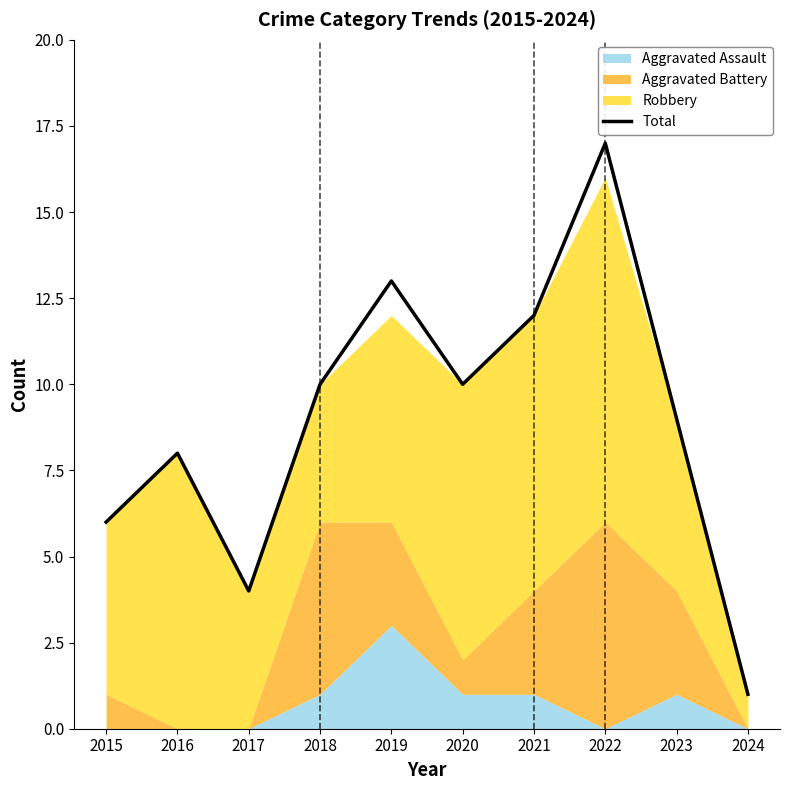

What is the value of the 5th point from the left?

13